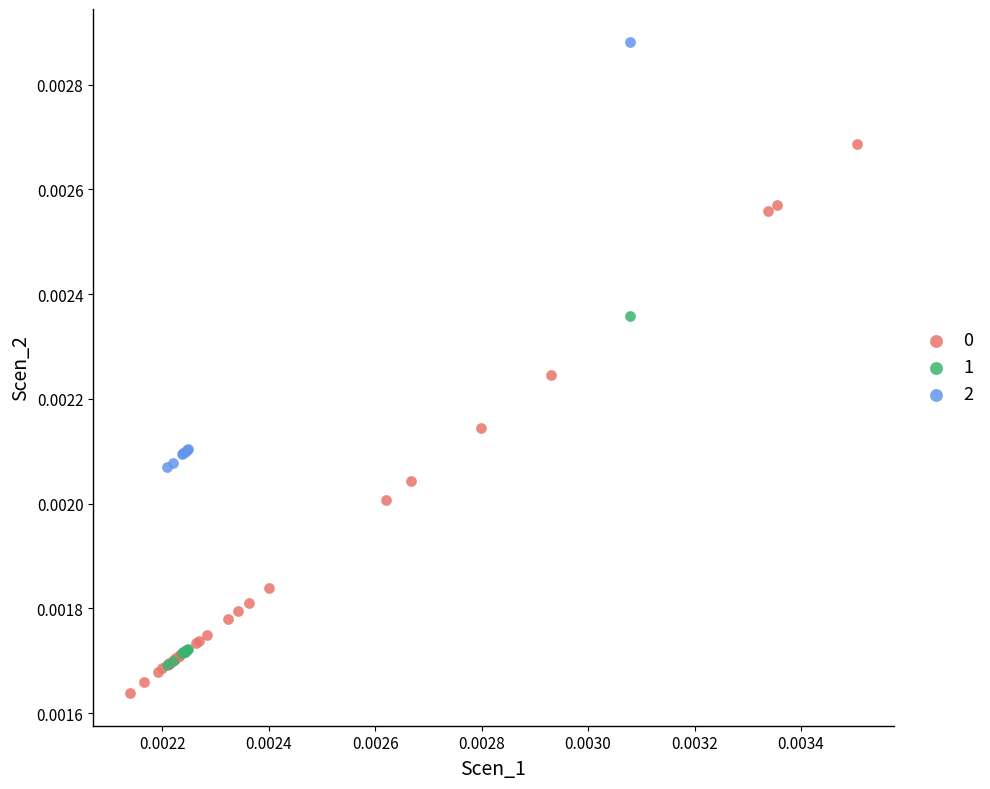

Which series reaches the maximum Y coordinate?

2